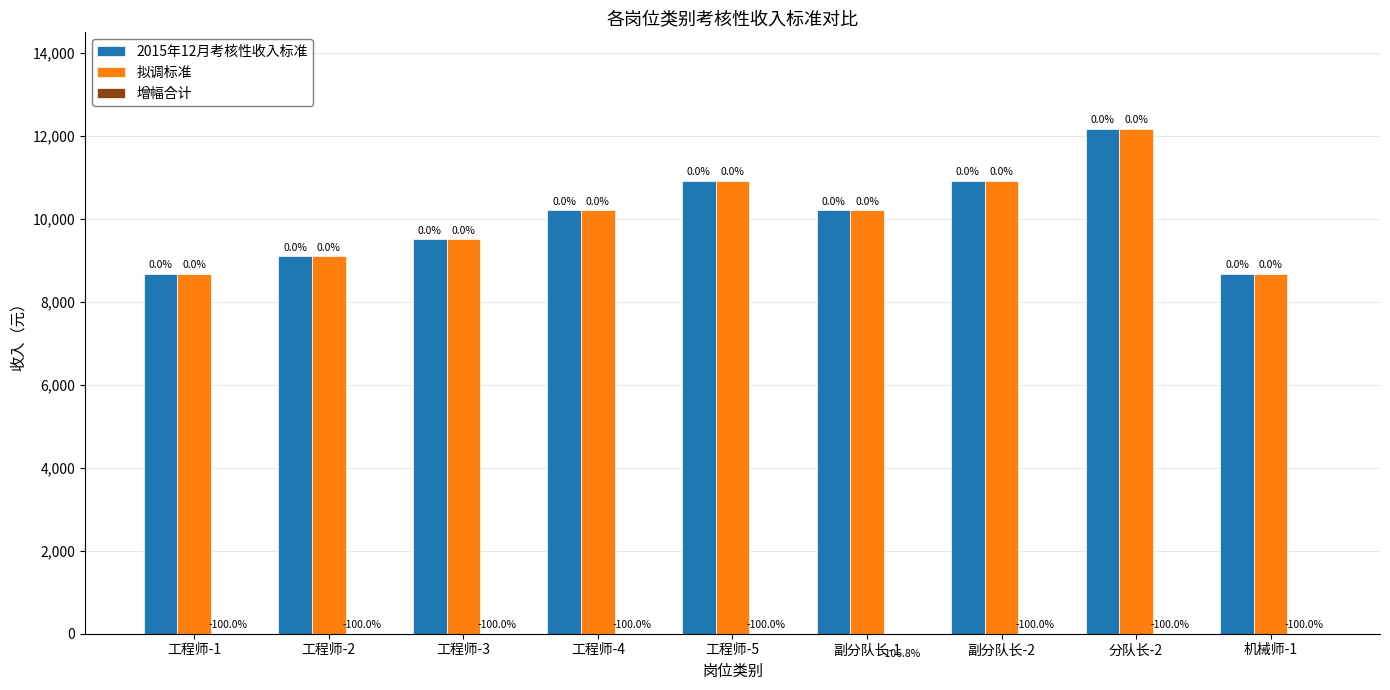

What is the label of the 8th bar from the right?

工程师-2